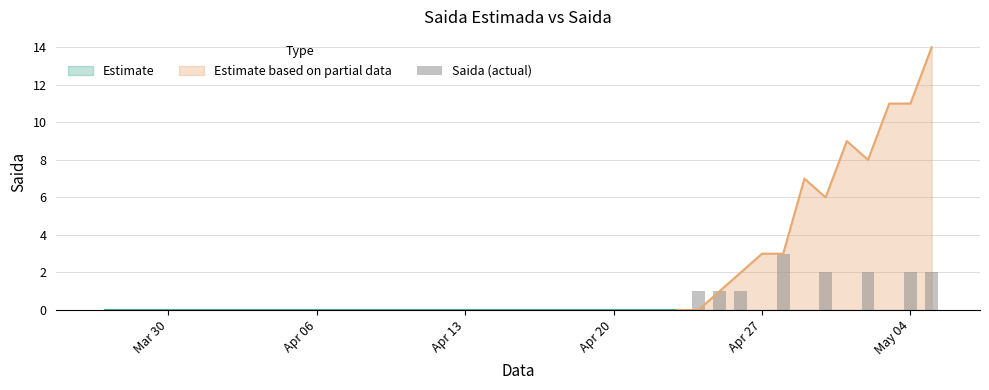

What is the highest value of the Estimate based on partial data series?

14